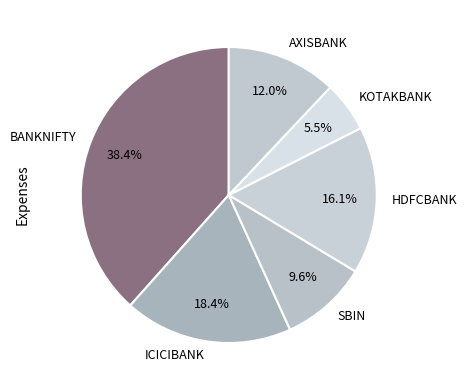

What is the total percentage of HDFCBANK and AXISBANK?

28.1%